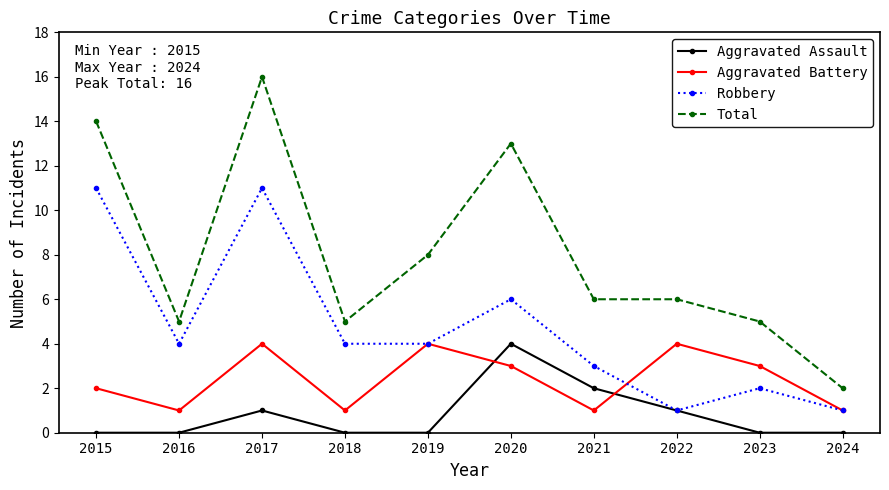

What is the maximum value shown in the chart?

16